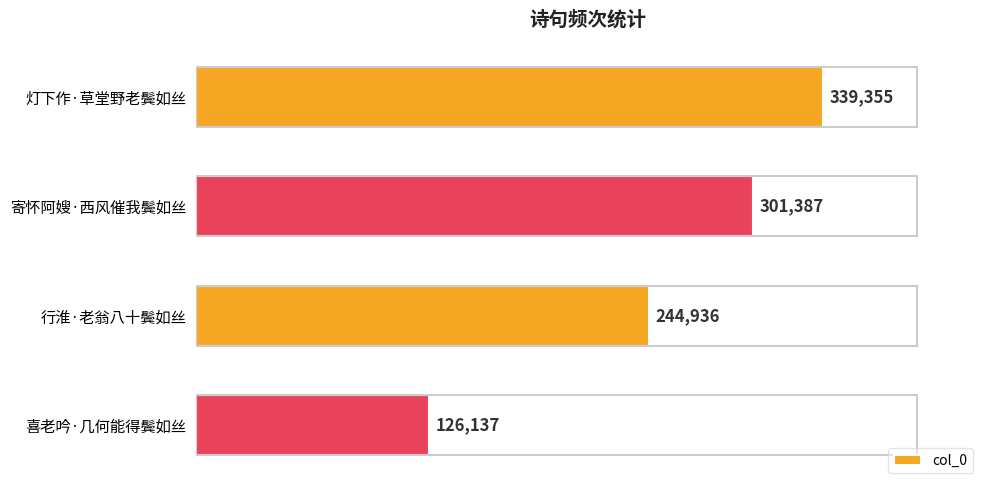

Reading top to bottom, extract all data points from this chart.

灯下作·草堂野老鬓如丝=339355	寄怀阿嫂·西风催我鬓如丝=301387	行淮·老翁八十鬓如丝=244936	喜老吟·几何能得鬓如丝=126137